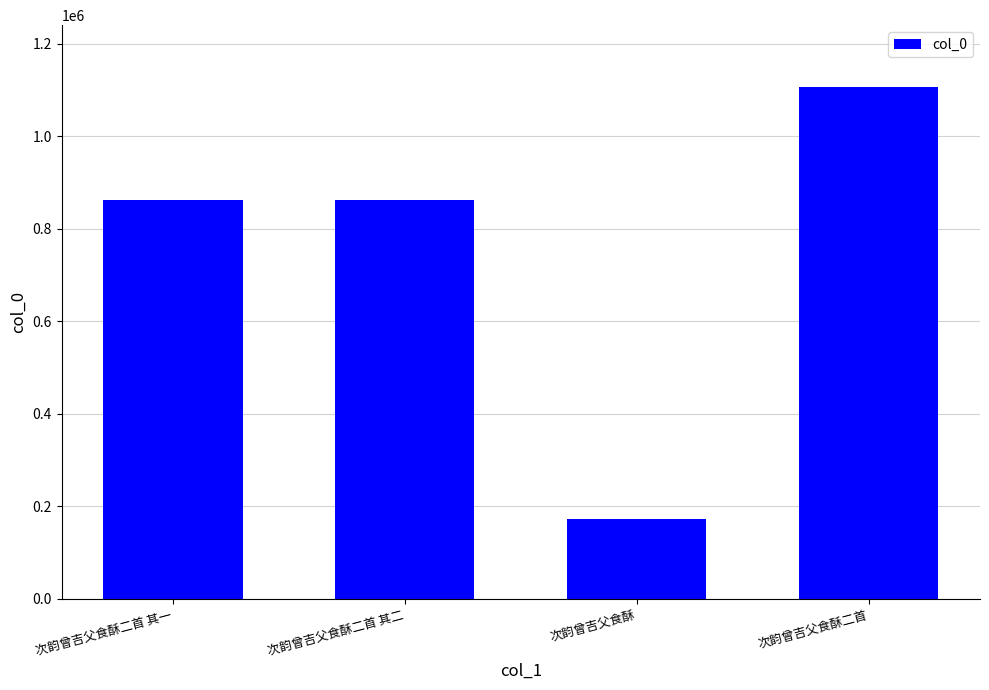

What value does the data have at 次韵曾吉父食酥?

173102